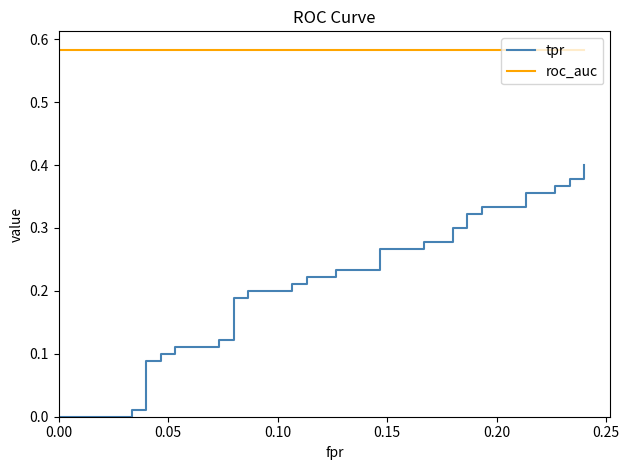

Which series has the widest spread of values?

tpr